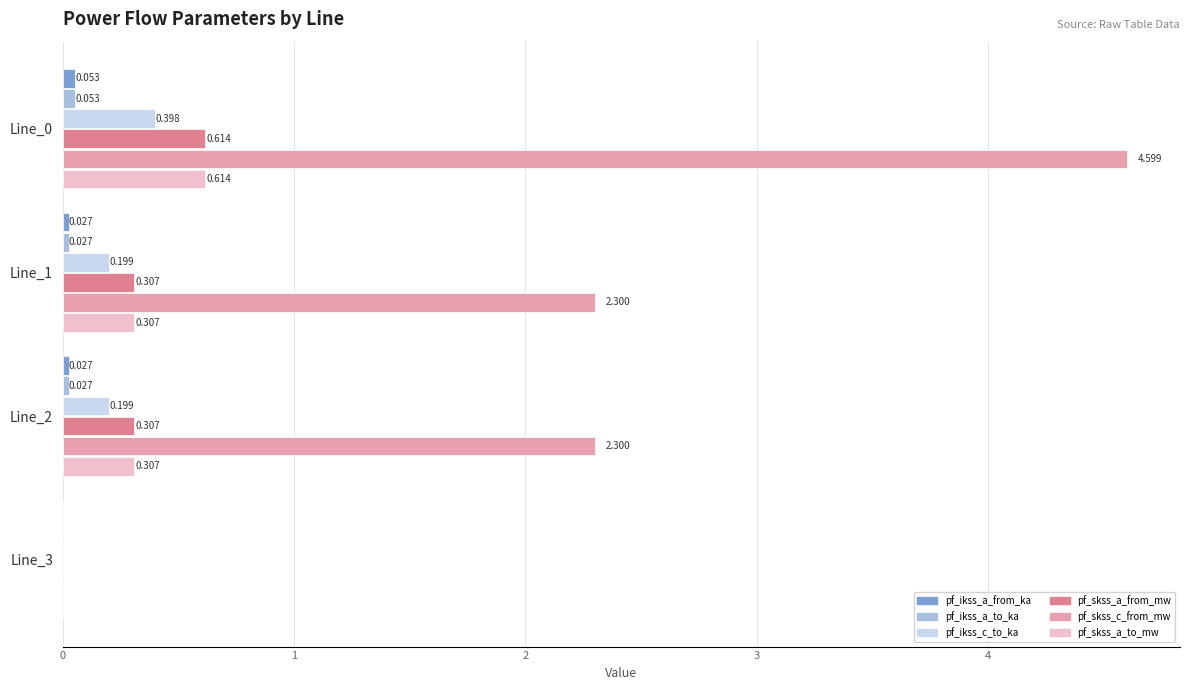

Which series has the largest total across all categories?

pf_skss_c_from_mw